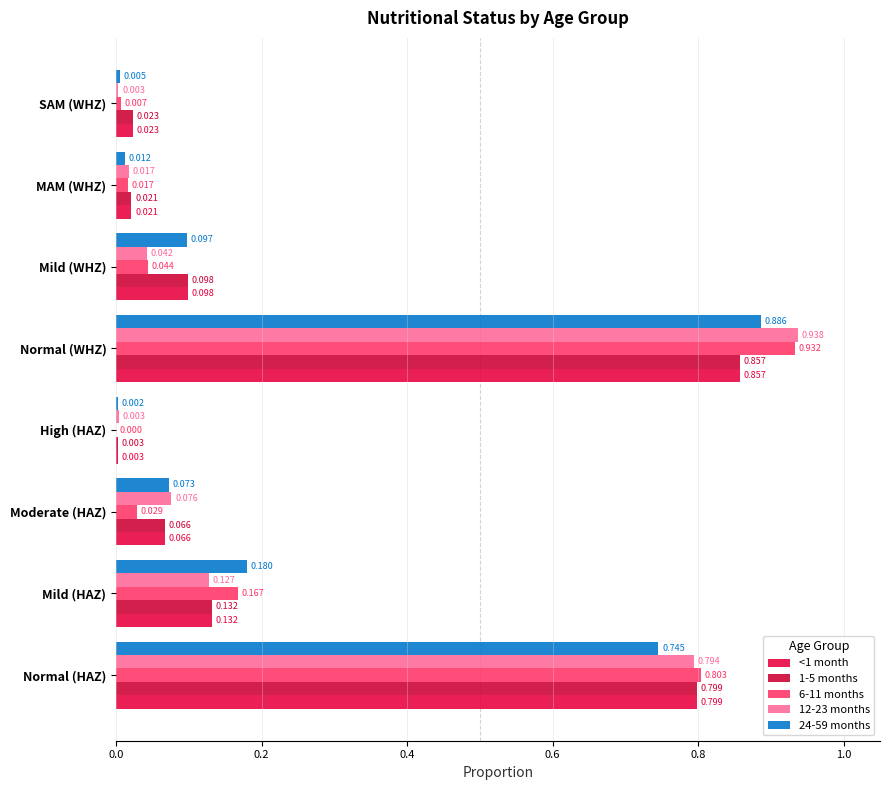

At how many categories does at least one series exceed 0?

8